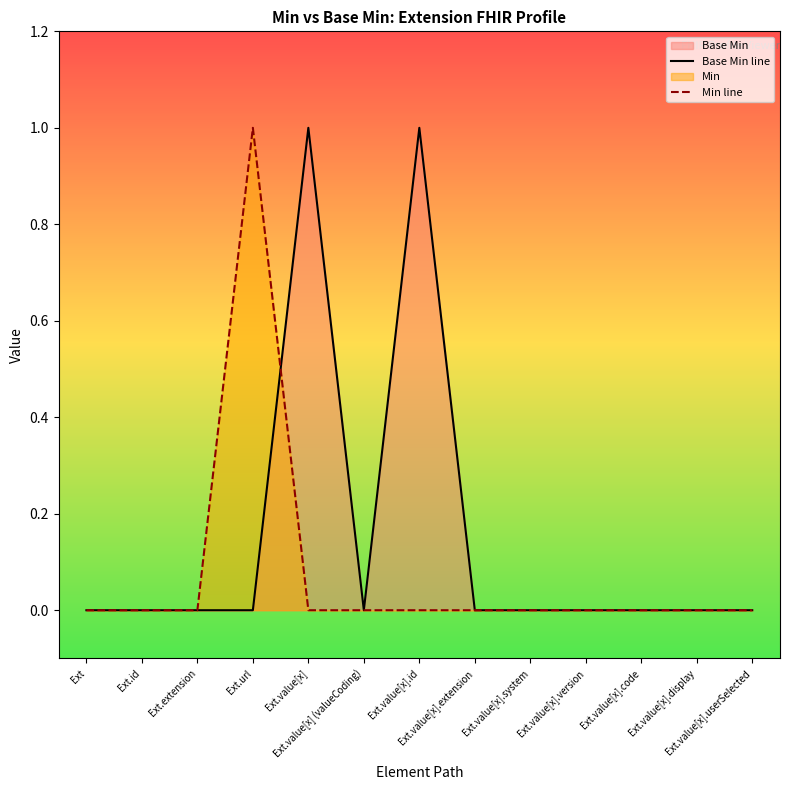

The Min line series shows 0 at Ext. True or false?

True